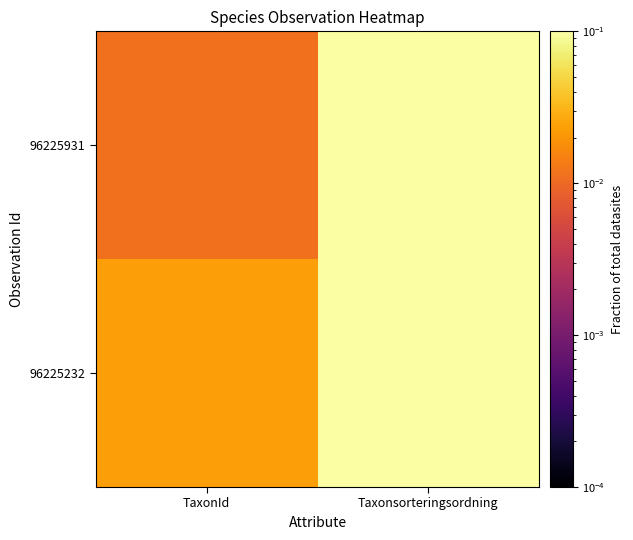

Which has a higher value, Taxonsorteringsordning or TaxonId?

Taxonsorteringsordning